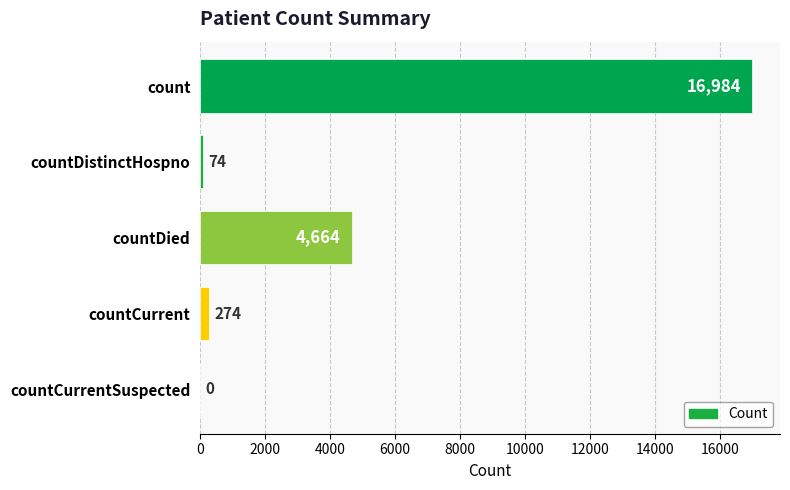

The value at countDied is 4664. True or false?

True